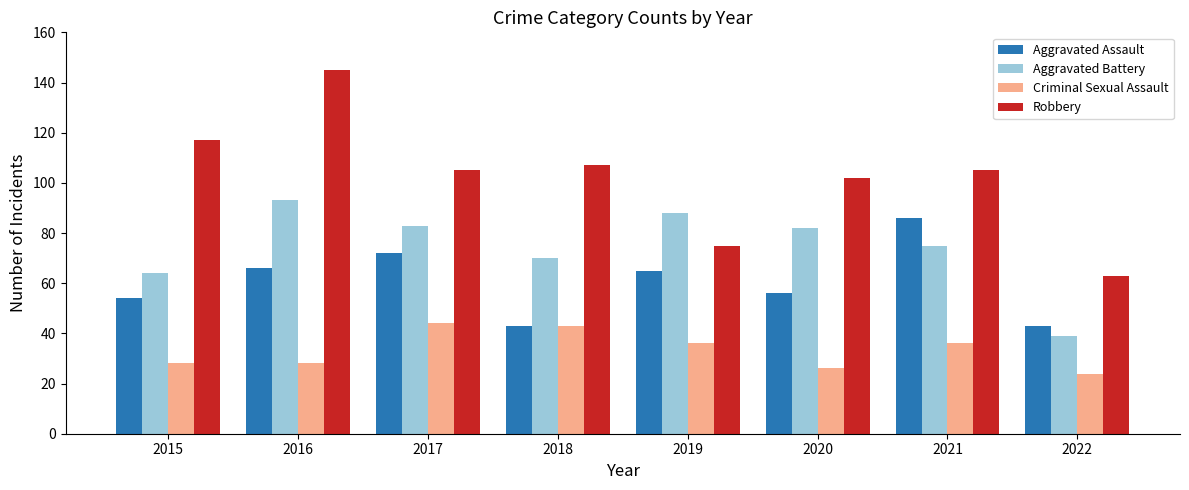

What is the value of the Aggravated Battery bar at the 5th from the left?

88